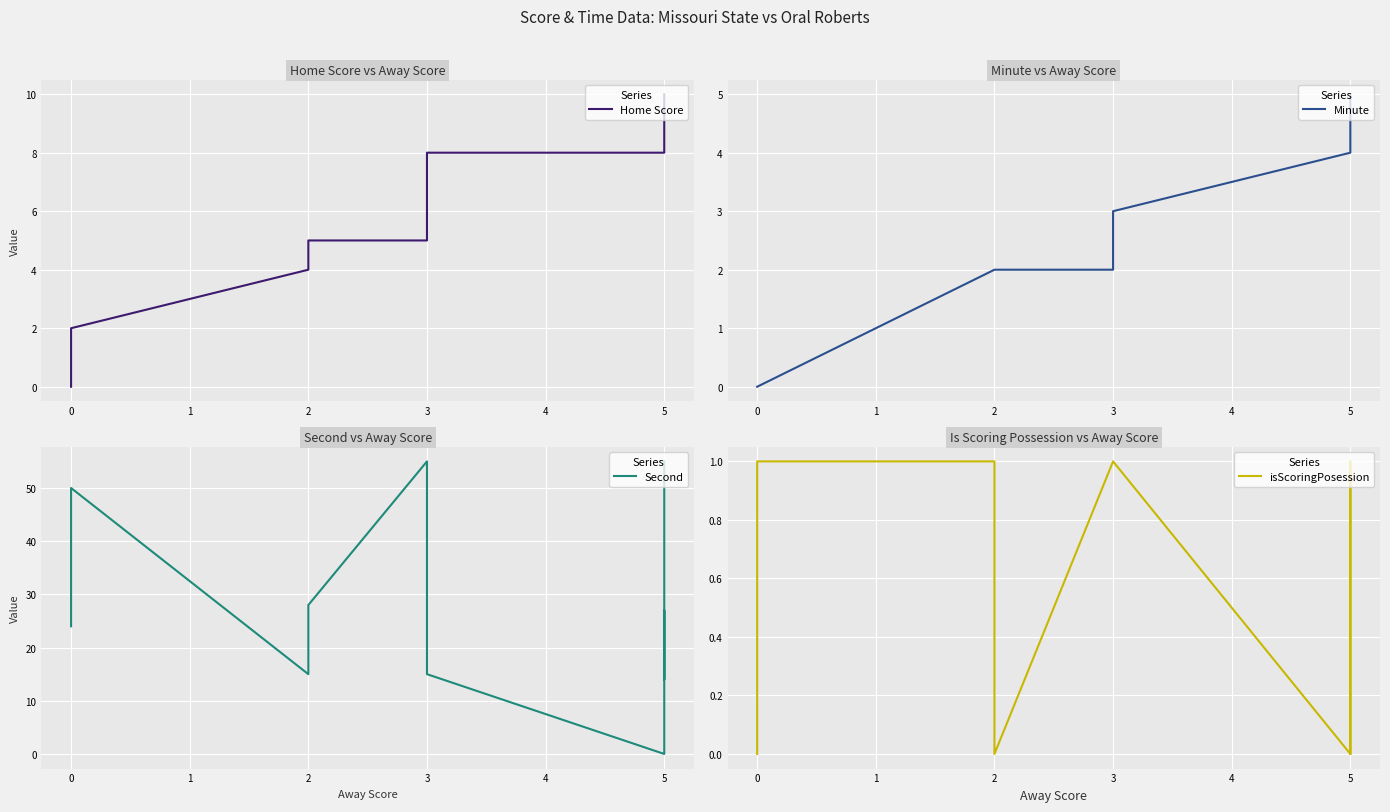

True or false: Minute has more than 0 points higher than both neighbors.

False